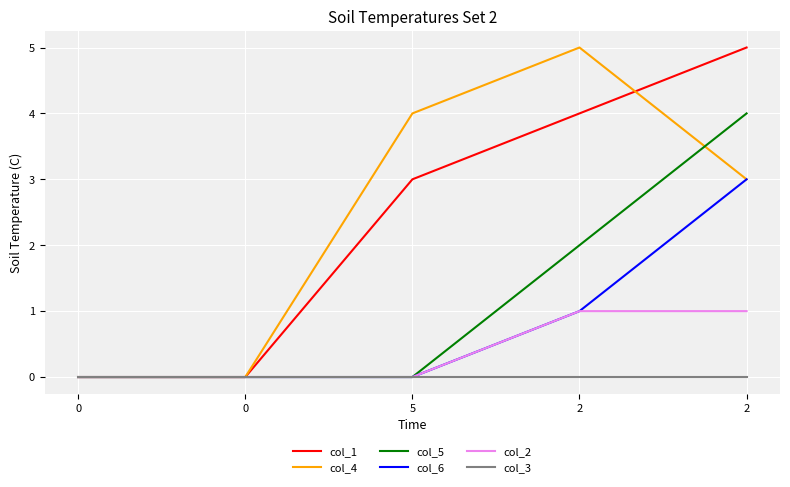

How many lines are shown in the chart?

6